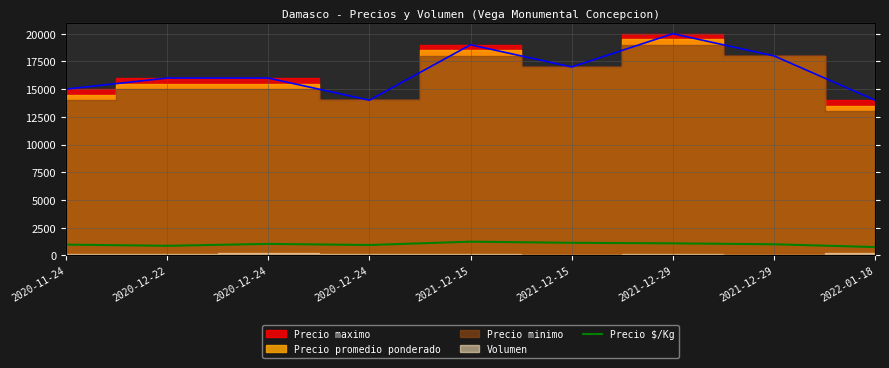

What is the label of the 8th point from the right?

2020-12-22